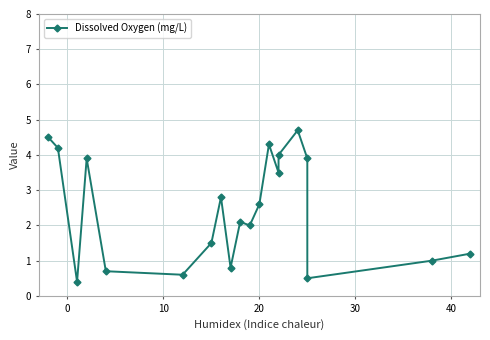

Reading right to left, transcribe all the data shown in this chart.

1.2	1.0	0.5	3.9	4.7	4.0	3.5	4.3	2.6	2.0	2.1	0.8	2.8	1.5	0.6	0.7	3.9	0.4	4.2	4.5